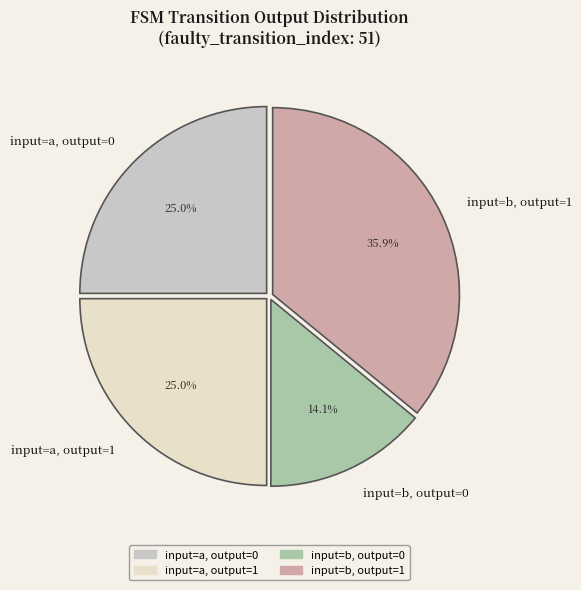

Combined, what portion of the pie is input=a, output=0 and input=a, output=1?

50.0%